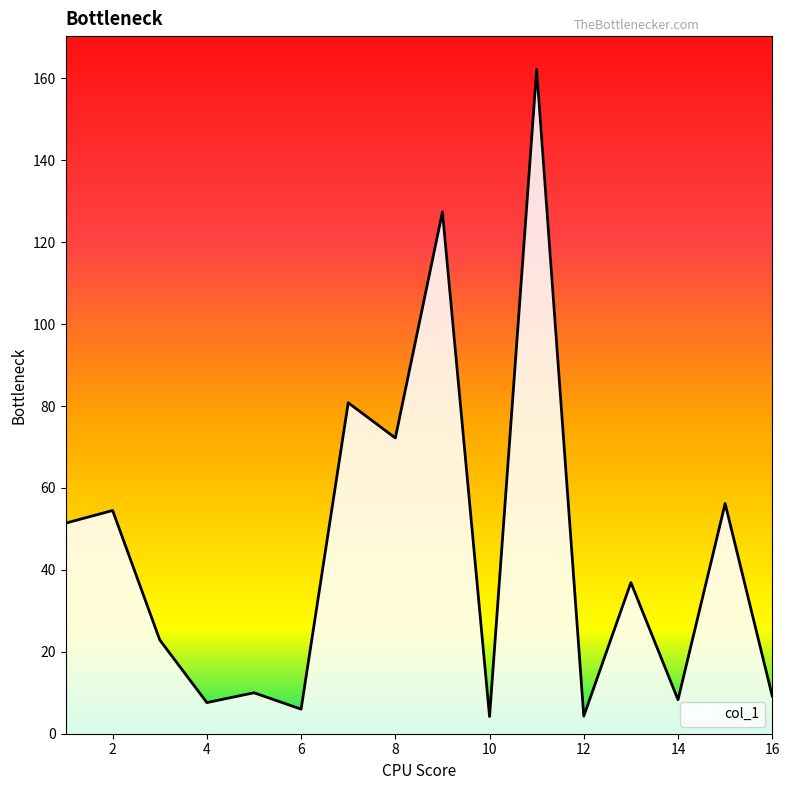

What is the minimum value shown in the chart?

4.2